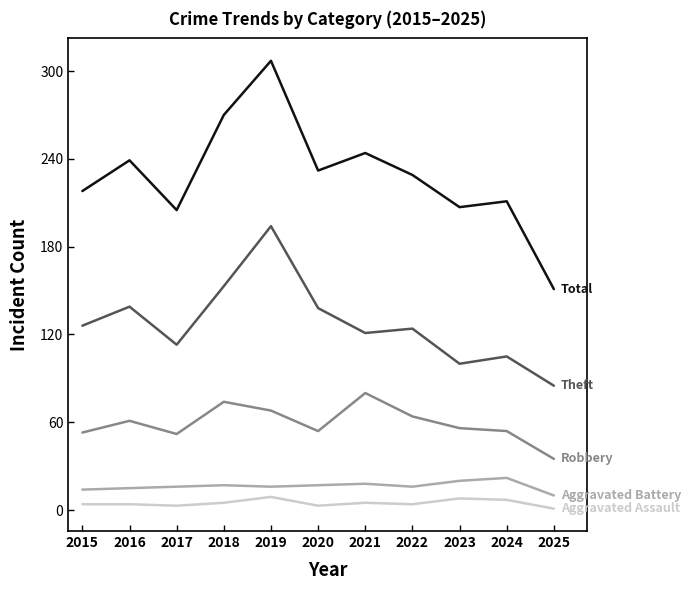

What is the difference between the highest and lowest values at 2024?

204